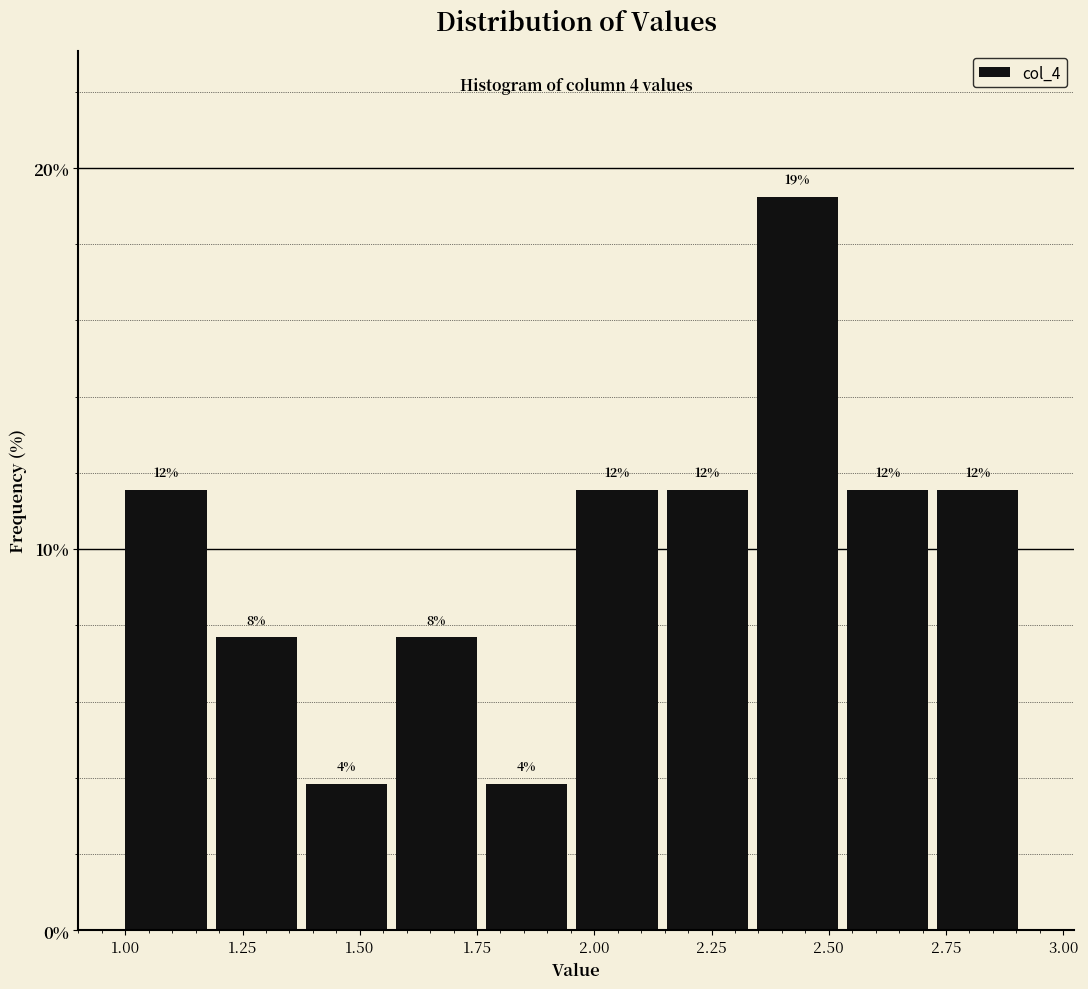

Around what value on the x-axis is the tallest bar? Give the approximate position of its centre, as read against the axis.

2.45